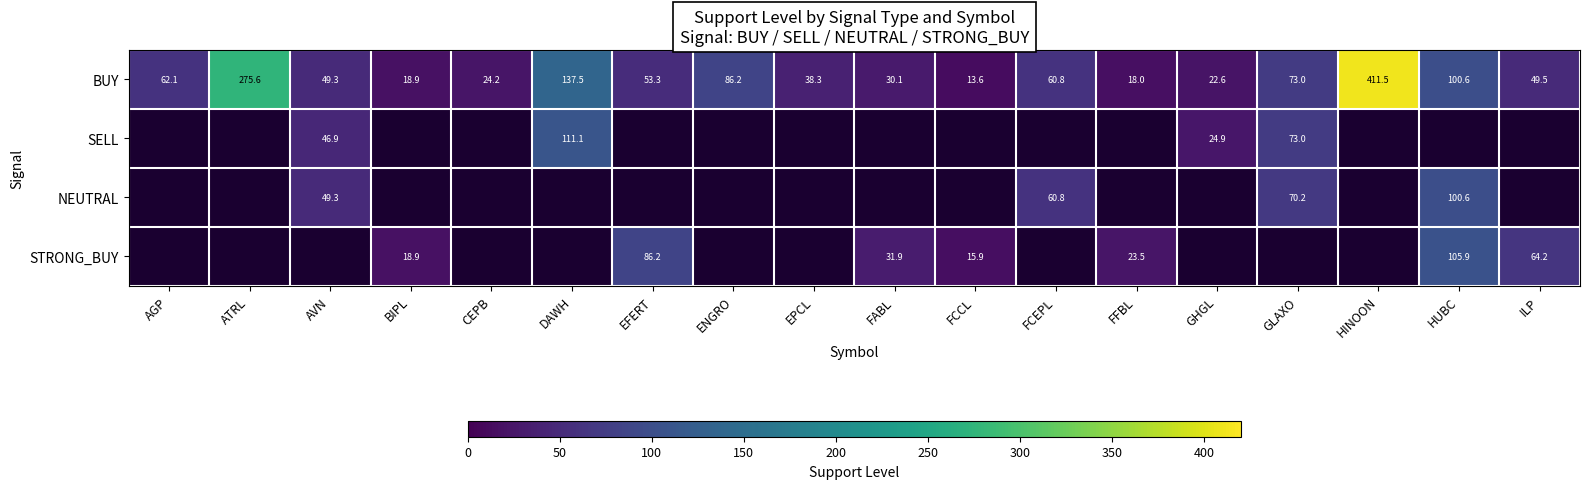

How many data points in BUY are above 53?

9